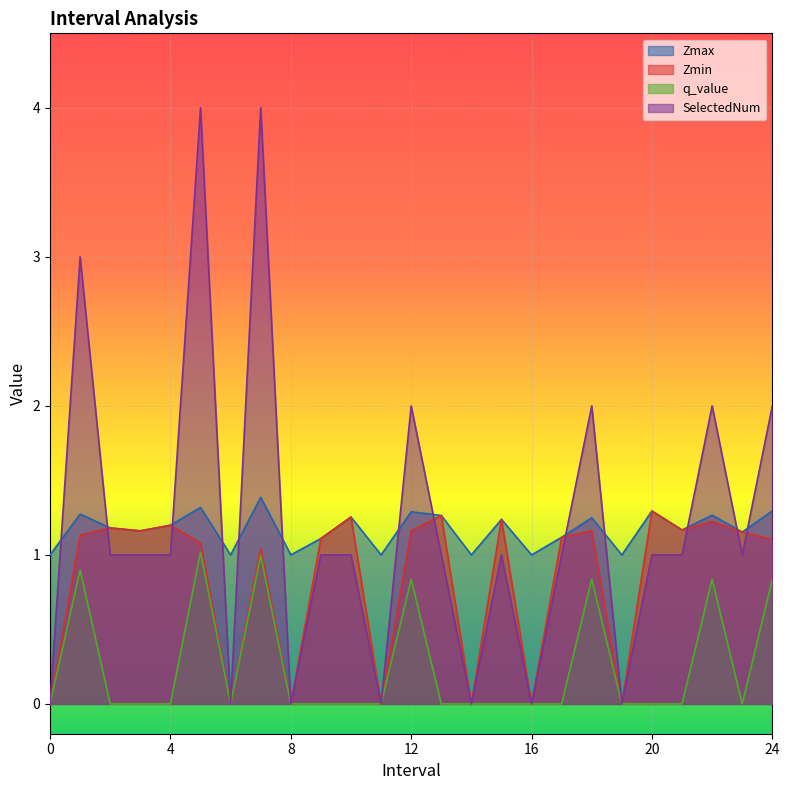

Rank the series at 22.0 from highest to lowest value.

SelectedNum, Zmax, Zmin, q_value